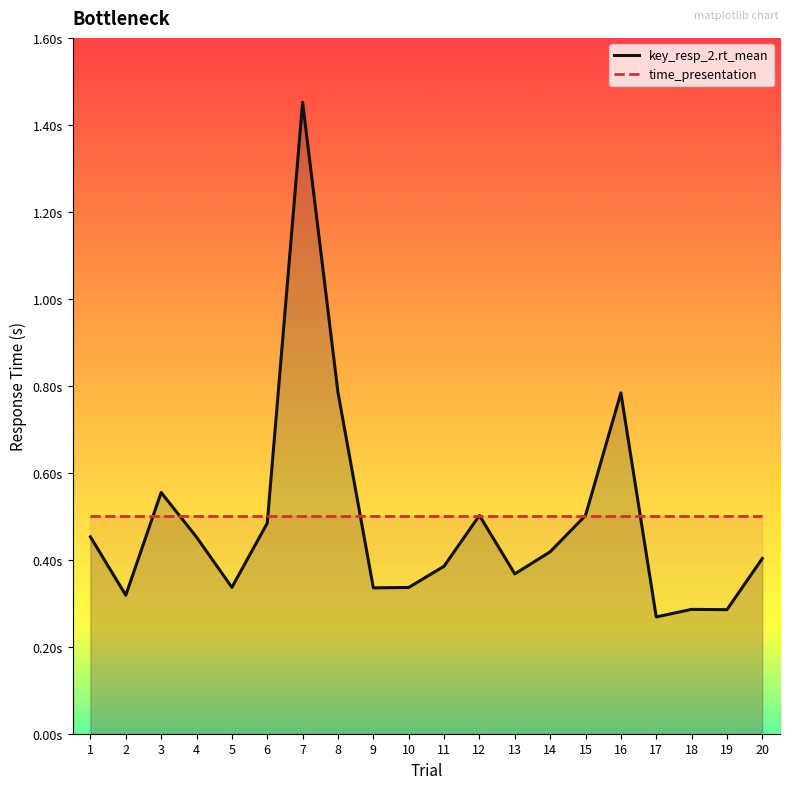

What is the difference between the maximum and second lowest values in the key_resp_2.rt_mean series?

1.2